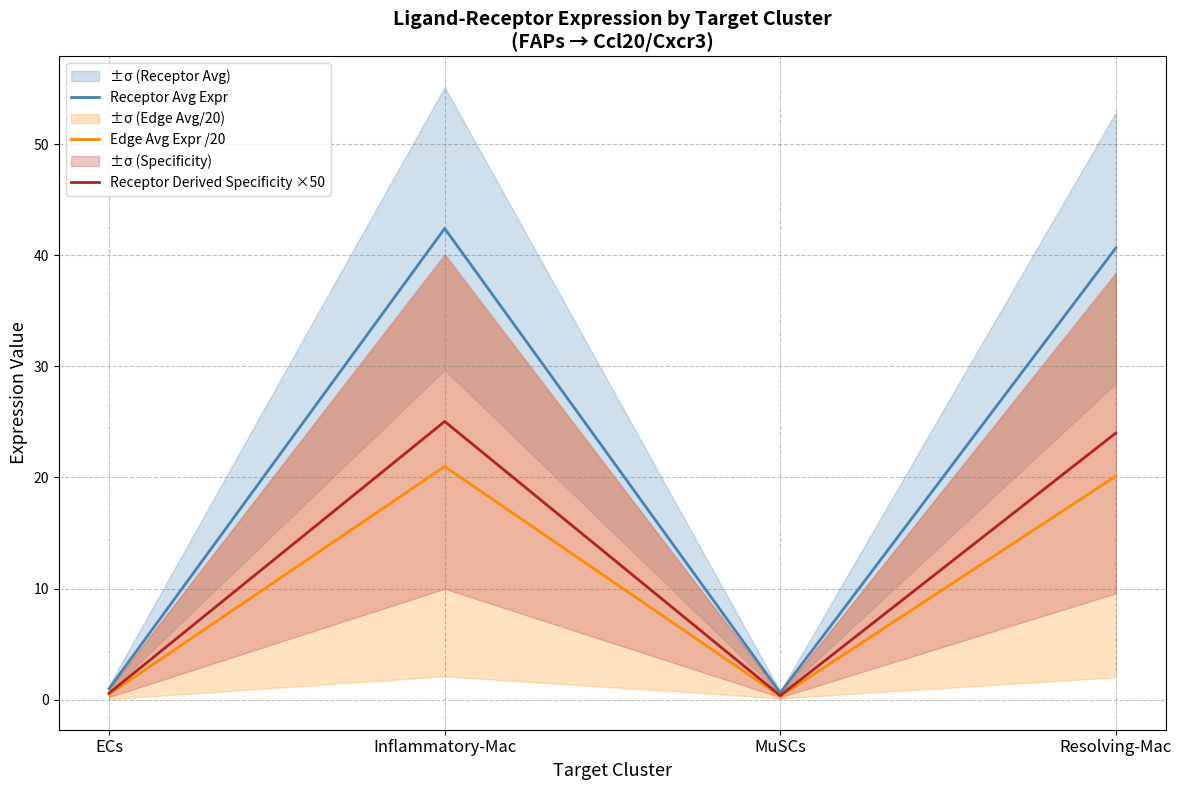

What is the difference between the highest and lowest values at MuSCs?

0.3